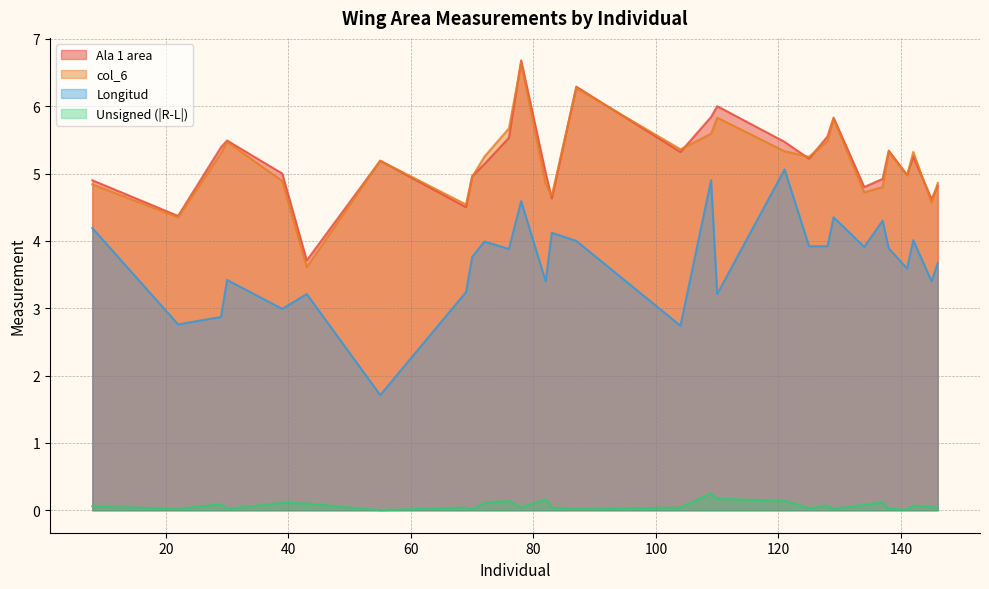

At how many categories does at least one series exceed 1?

29